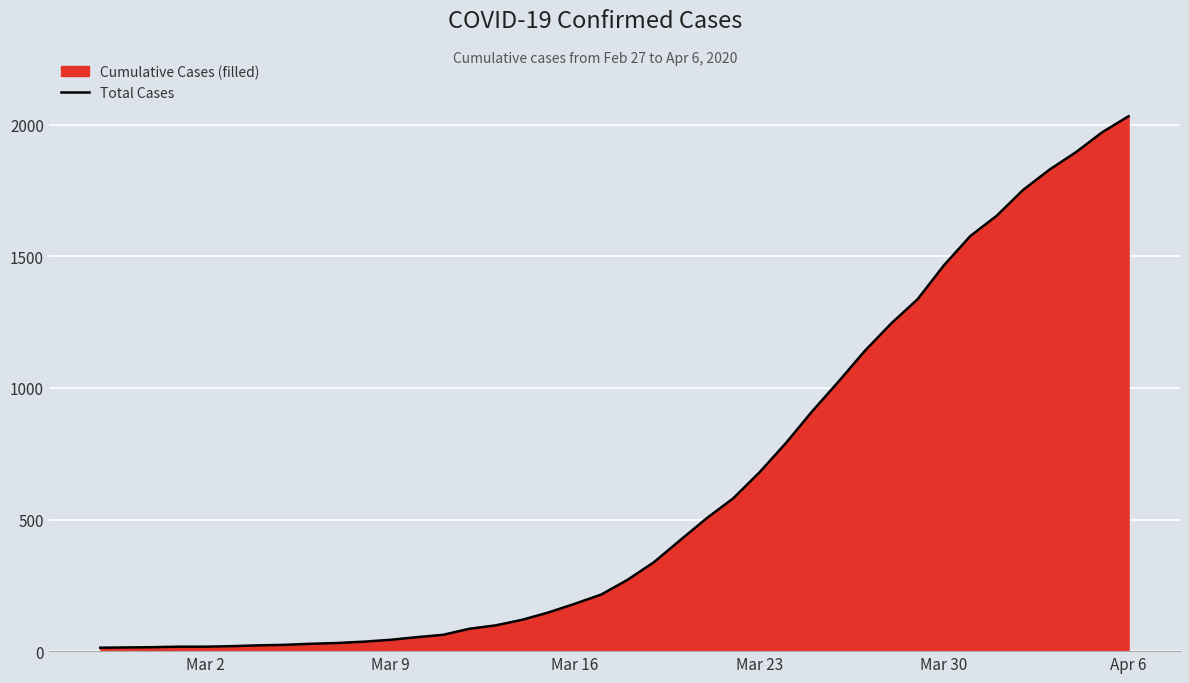

What is the greatest value displayed?

2032